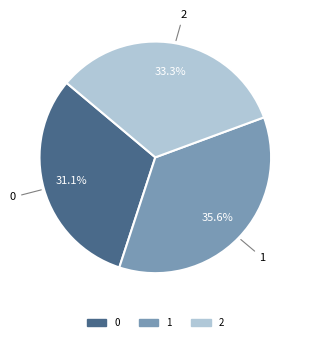

To the nearest percent, what percentage of the pie is 2?

33%